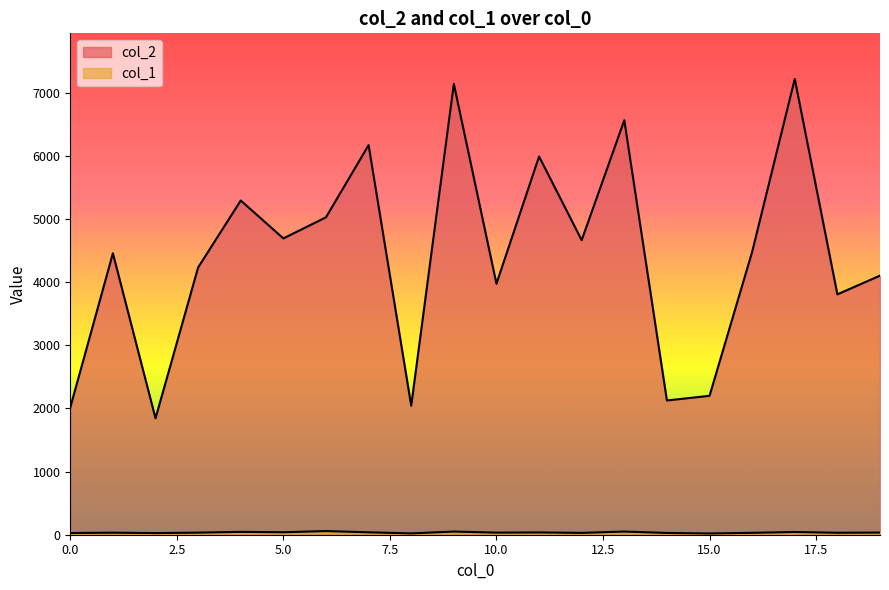

What is the minimum value shown in the chart?

20